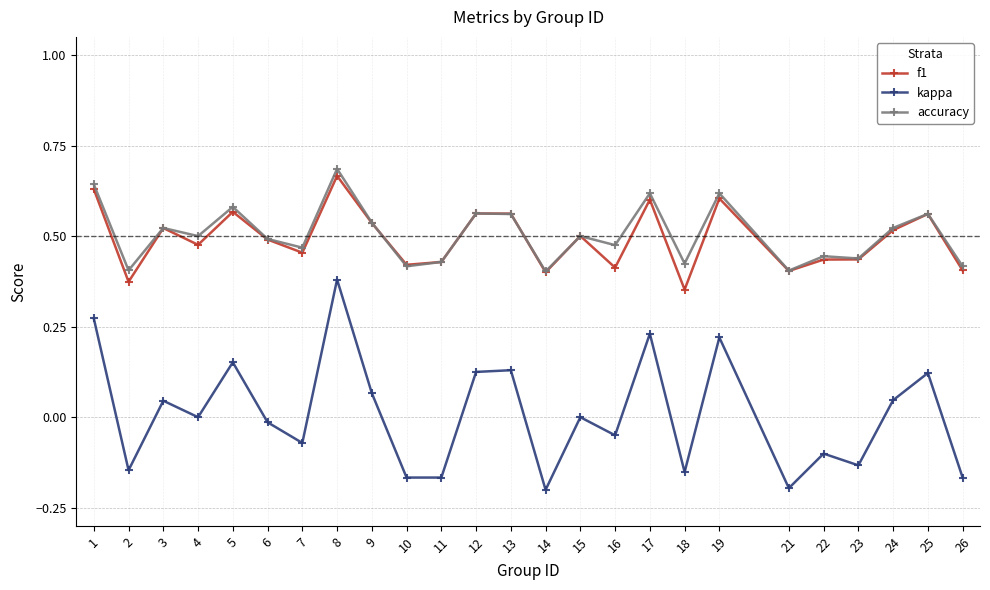

True or false: kappa and accuracy intersect in this chart.

False